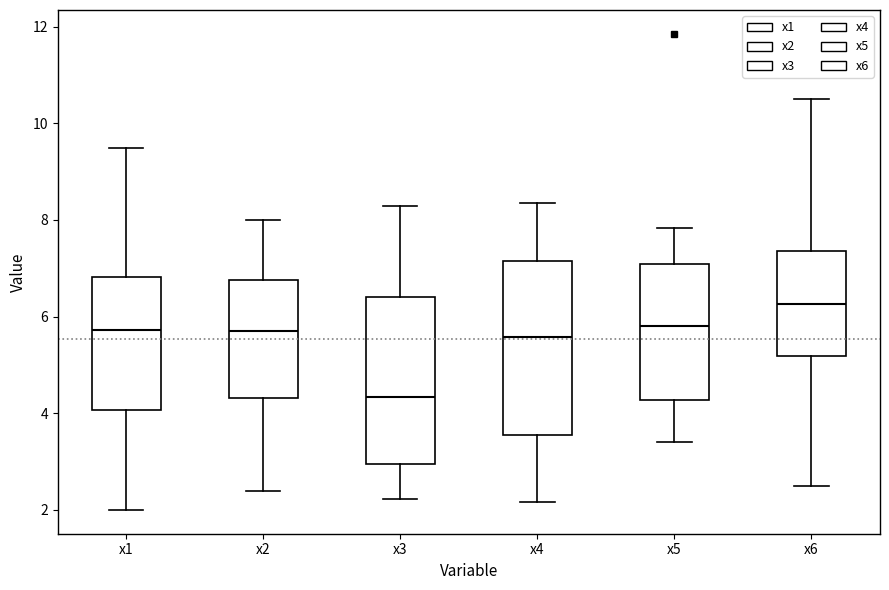

Which box has the lowest median line?

x3